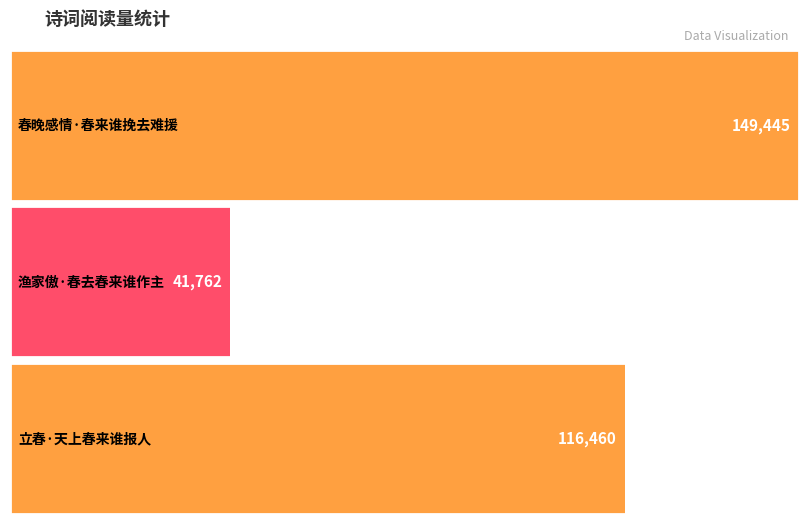

Approximately how many times larger is the value at 渔家傲·春去春来谁作主 compared to 春晚感情·春来谁挽去难援?

0.3